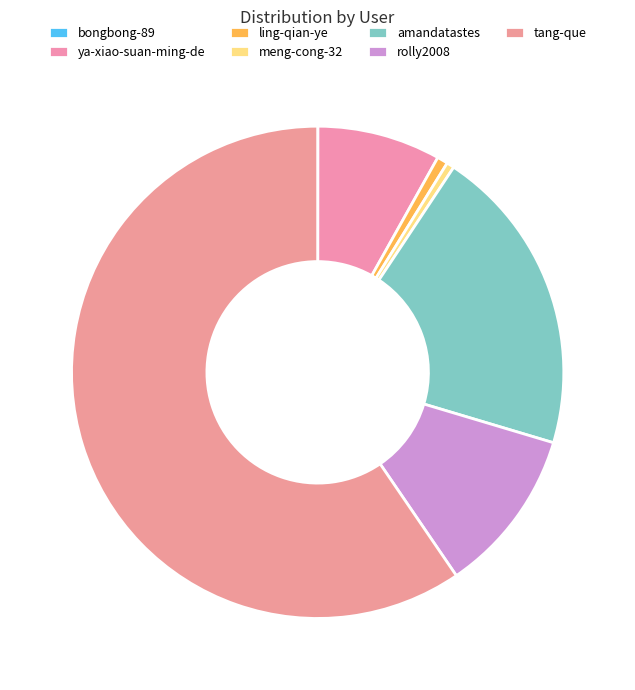

What is the largest slice in the pie chart?

tang-que